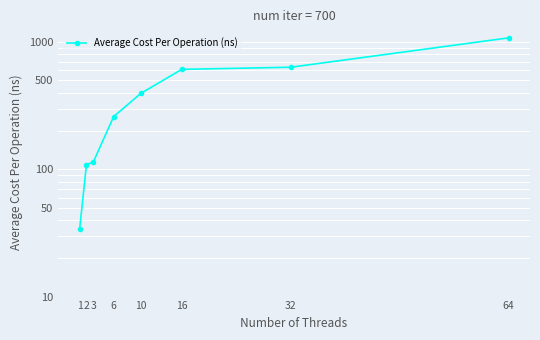

List the labels in order of value, smallest first.

1, 2, 3, 6, 10, 16, 32, 64